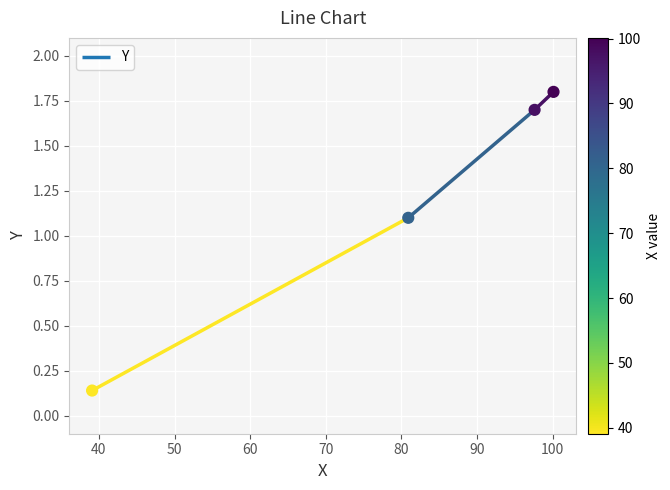

What is the change in value from 80.9 to 100.1?

+0.7